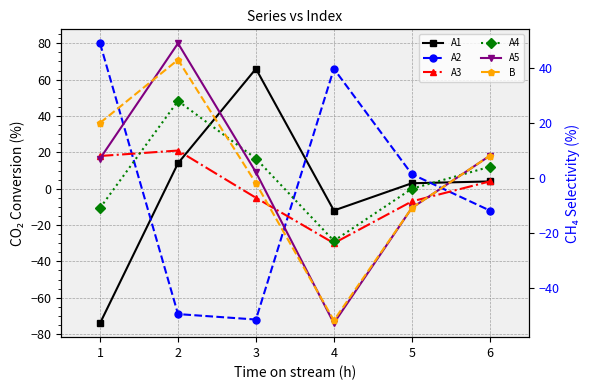

Which series has the largest range (max minus min)?

A2